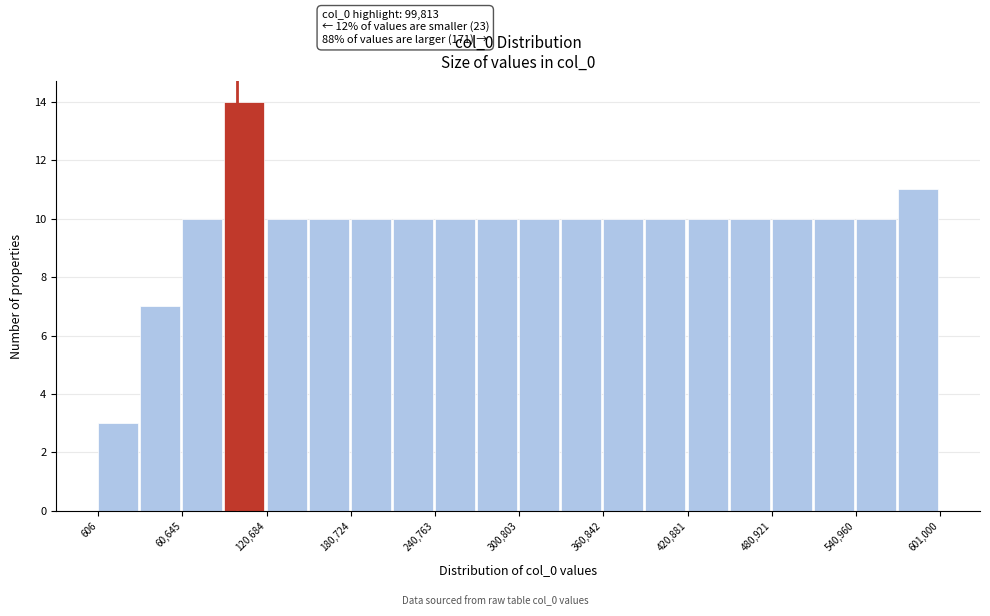

Read against the x-axis, roughly where is the centre of the tallest bar?

100000